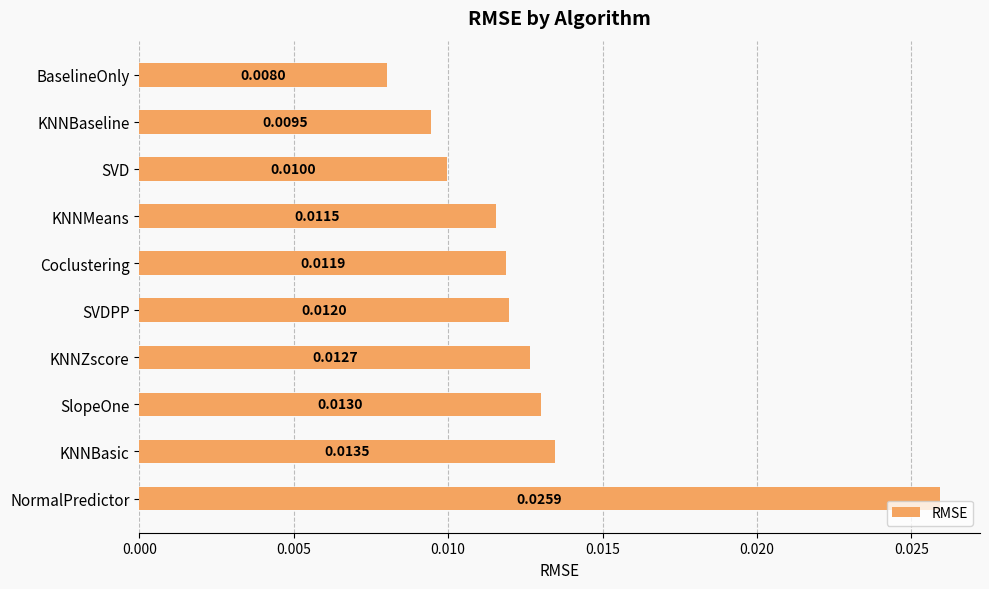

Which has a higher value, KNNBasic or NormalPredictor?

NormalPredictor